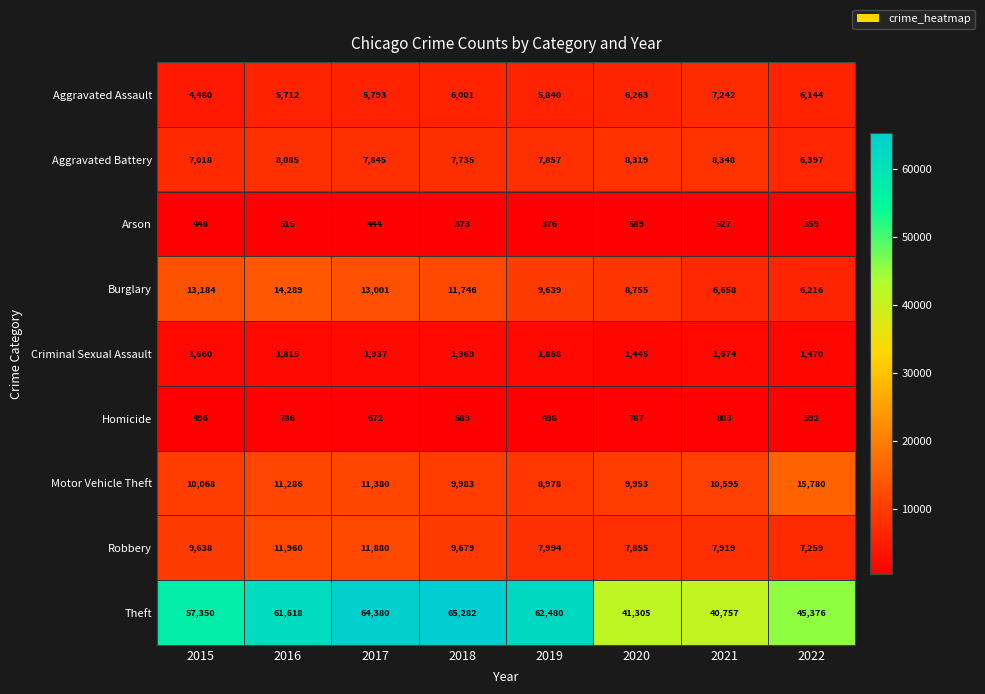

What is the difference between the highest and lowest values at 2018?

64909